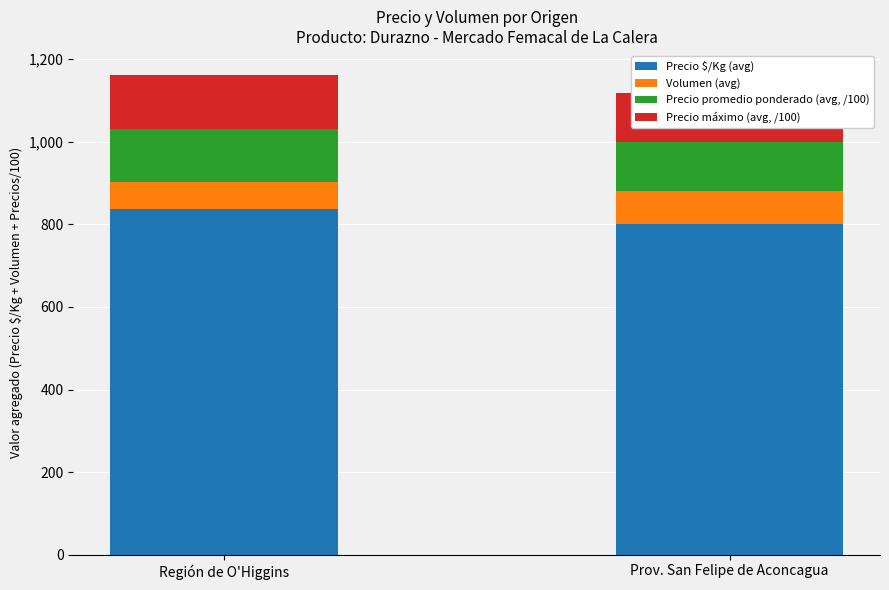

True or false: Precio $/Kg (avg) has a value of 801 at Prov. San Felipe de Aconcagua.

True